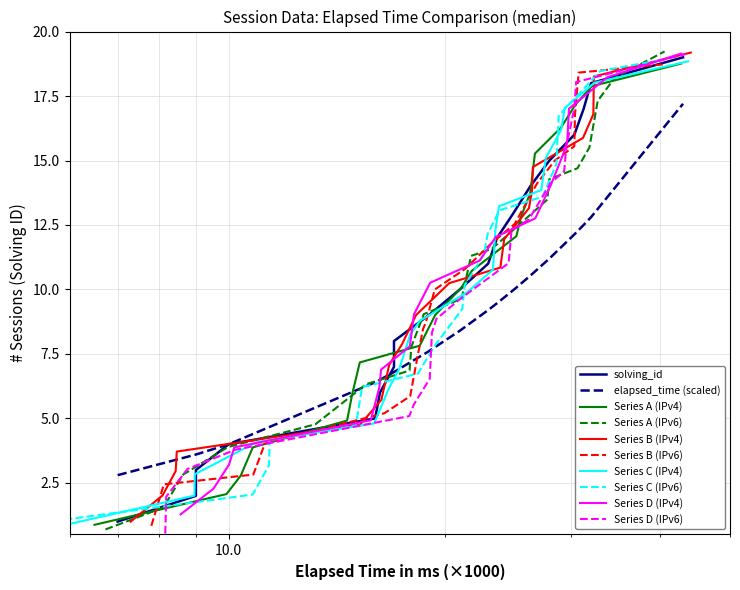

Where does the data first go above 10?

11